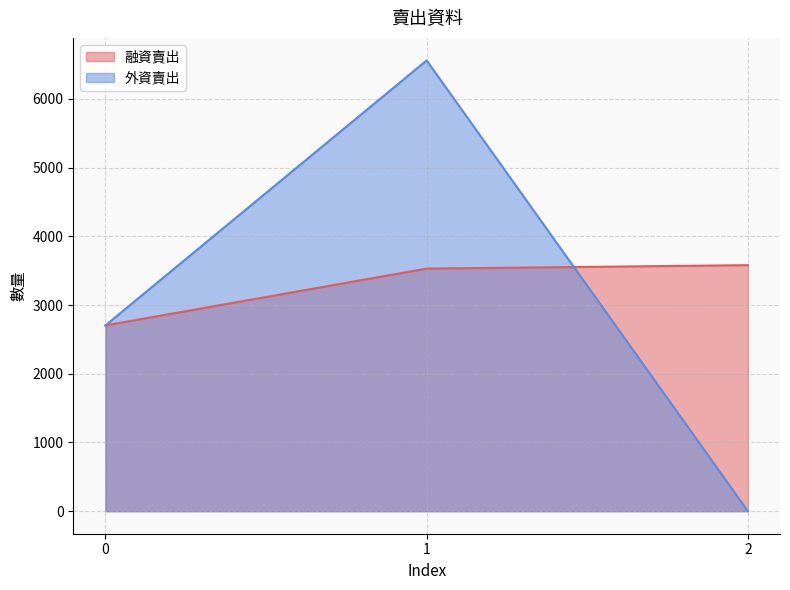

Is it true that 外資賣出 equals -3397 at 2?

False